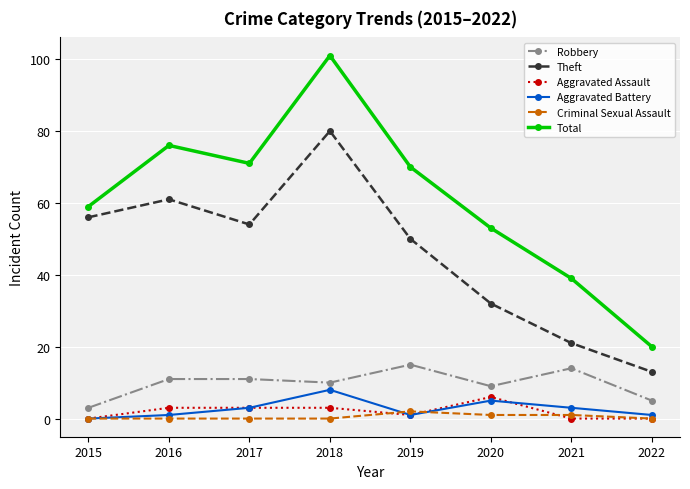

What value does the Robbery series have at 2017?

11